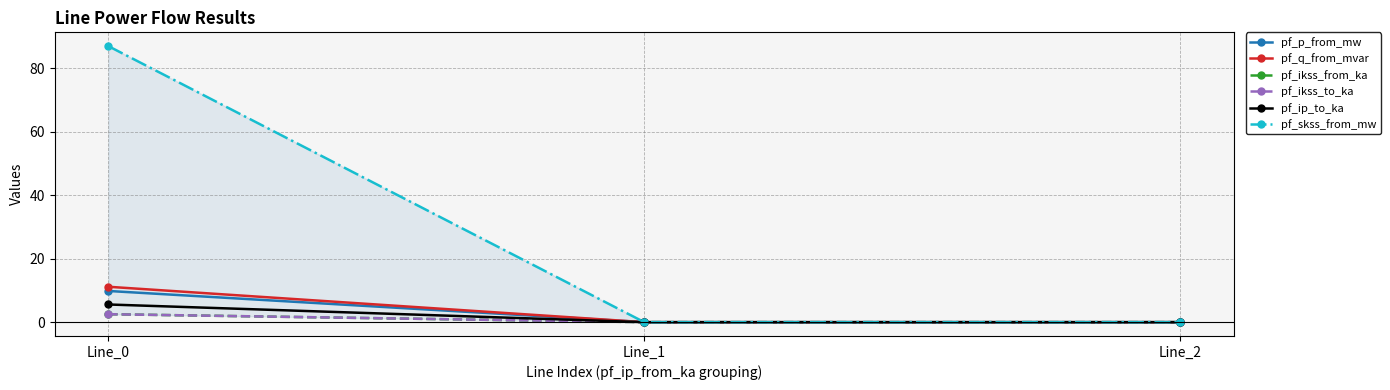

Which label corresponds to the largest value in the chart?

Line_0